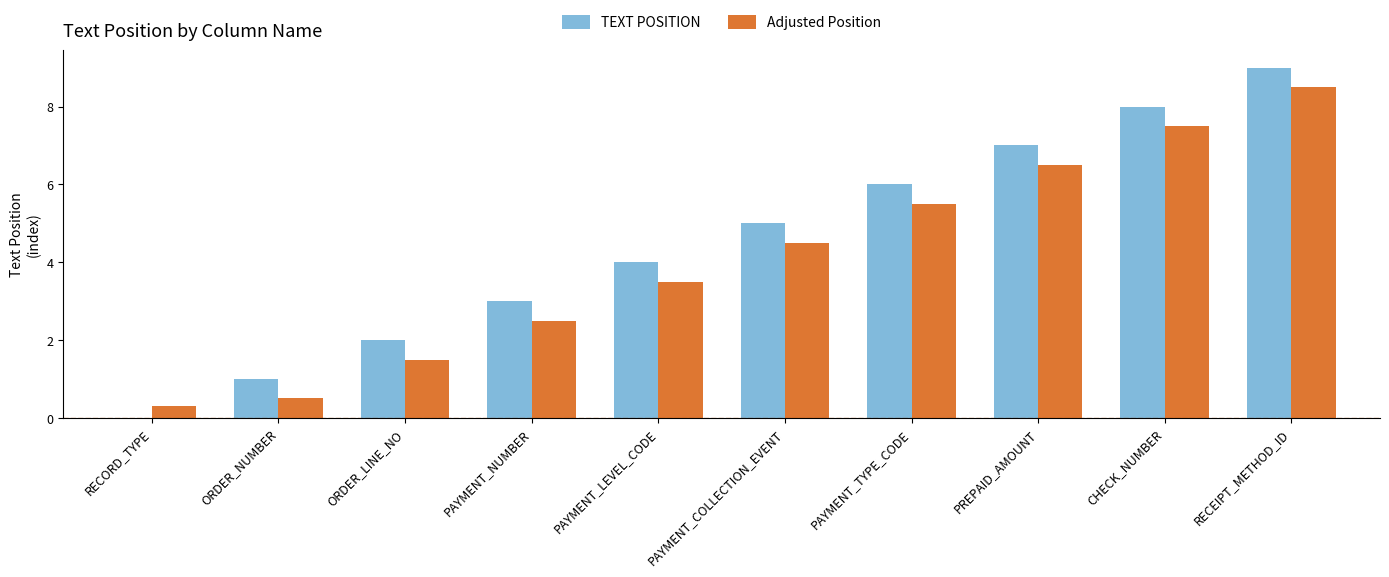

The value of TEXT POSITION at PREPAID_AMOUNT is 7.0. True or false?

True